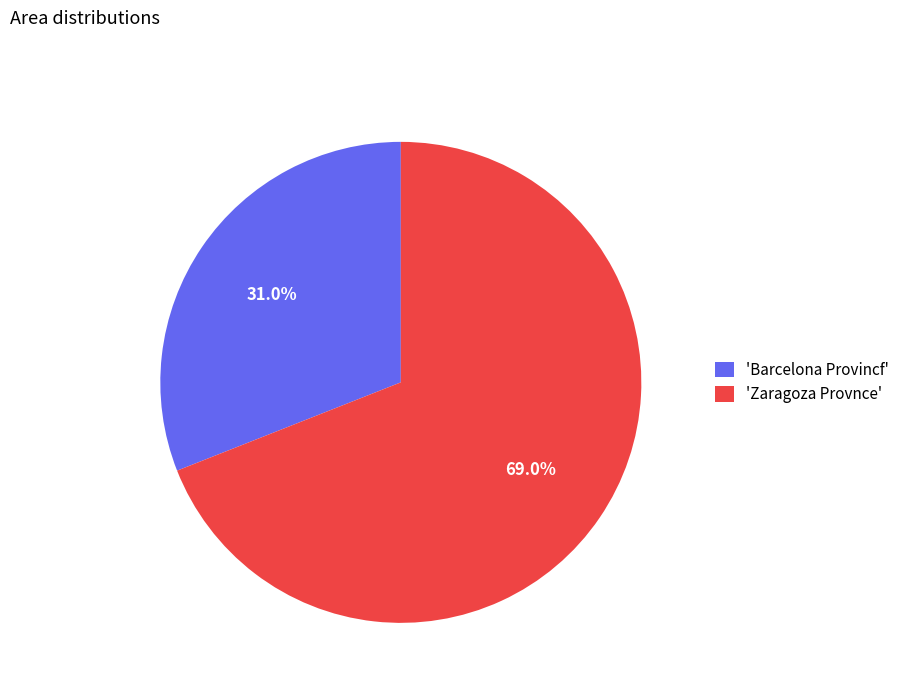

Which has a higher value, 'Barcelona Provincf' or 'Zaragoza Provnce'?

'Zaragoza Provnce'